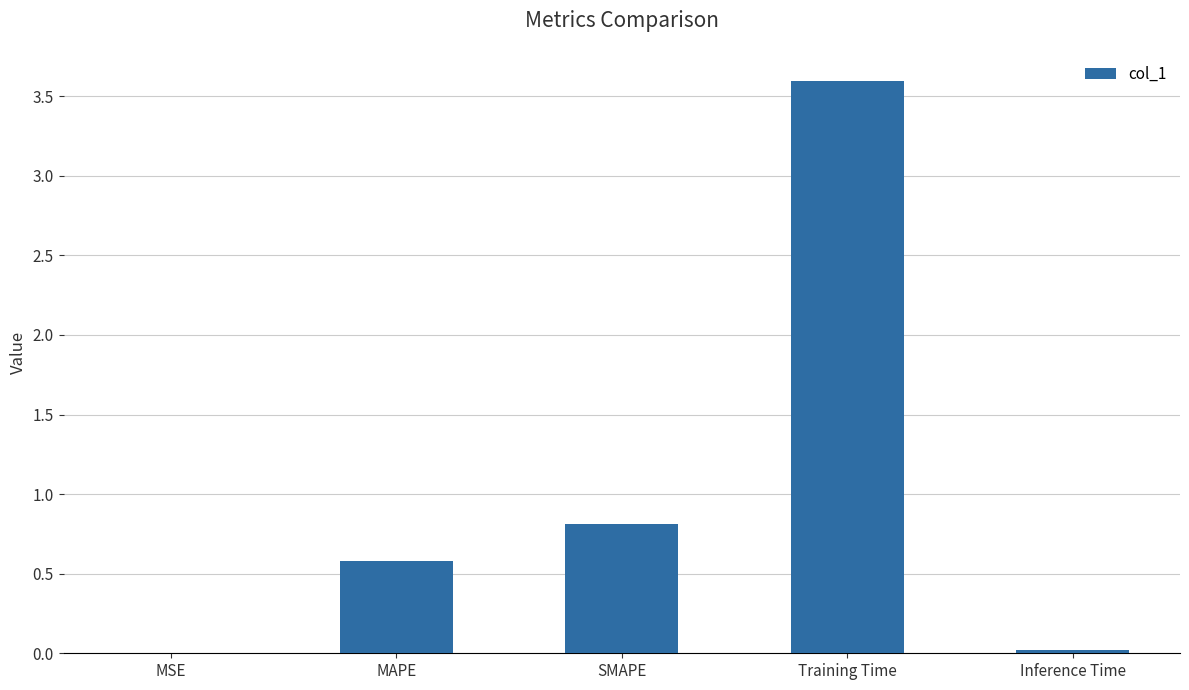

What is the change in value from SMAPE to Training Time?

+2.8